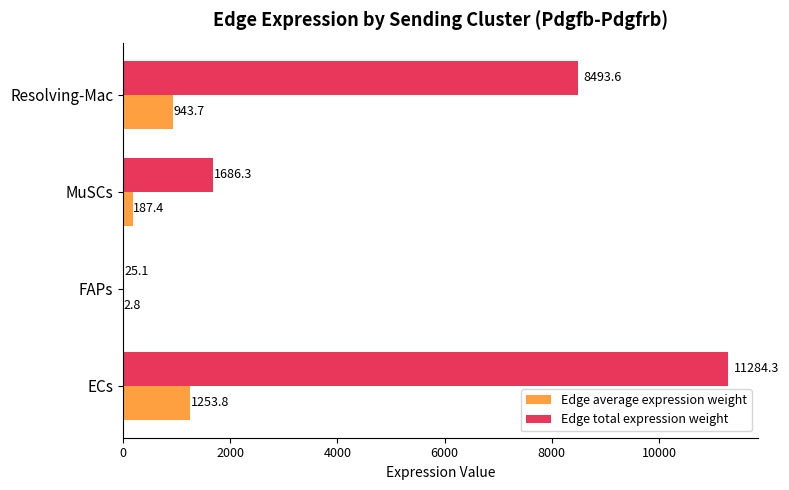

Between FAPs and MuSCs, which series saw the biggest shift?

Edge total expression weight